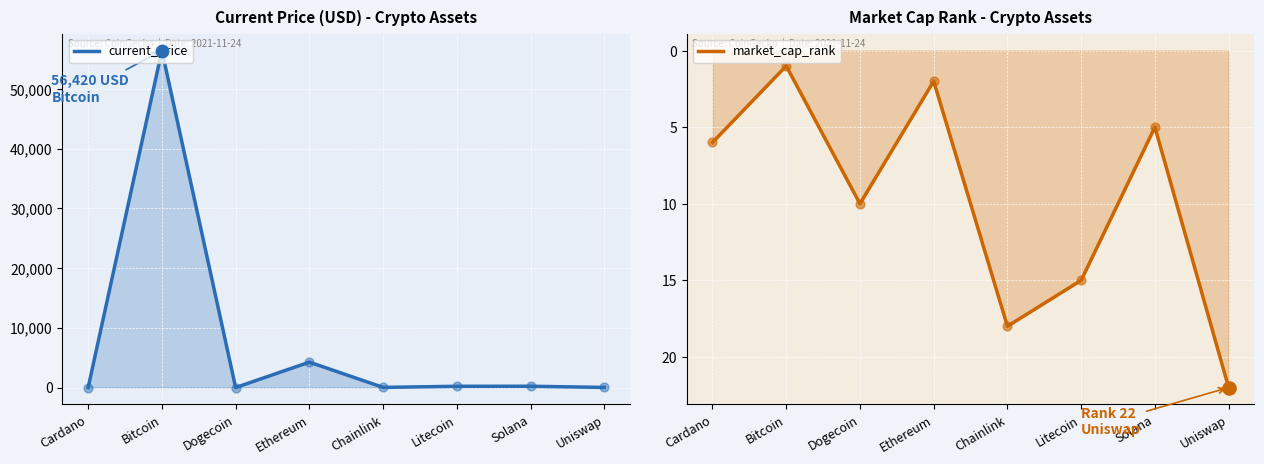

At which category is the sum across all series the highest?

Bitcoin